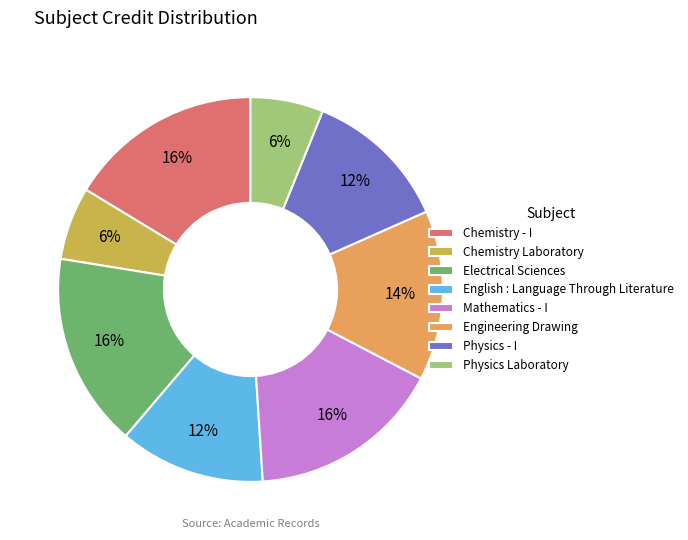

Combined, do Chemistry - I and Engineering Drawing account for over 50%?

No